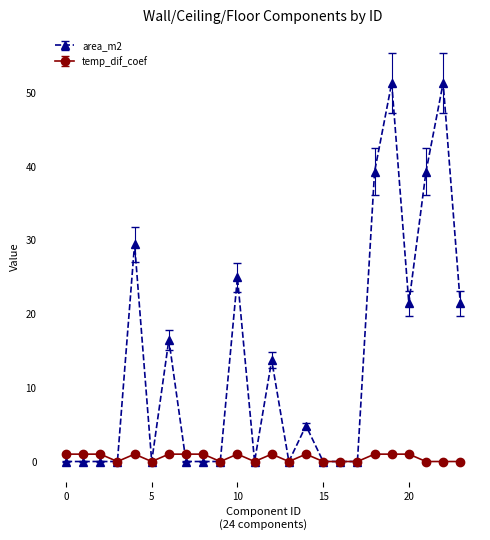

What is the difference between the maximum and minimum values in the temp_dif_coef series?

1.0